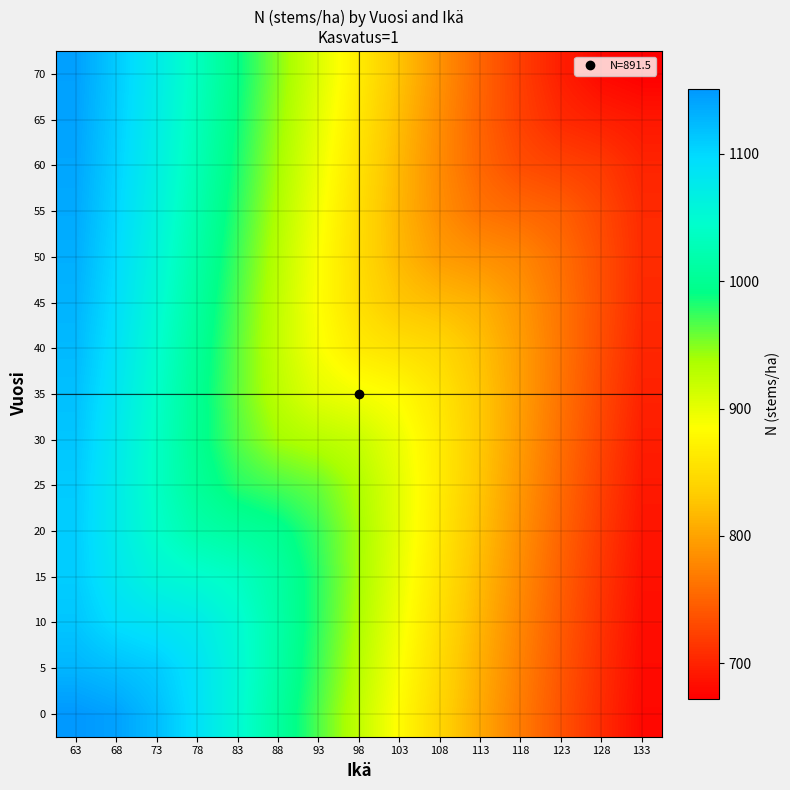

What is the total value across all series at 123?

11150.6